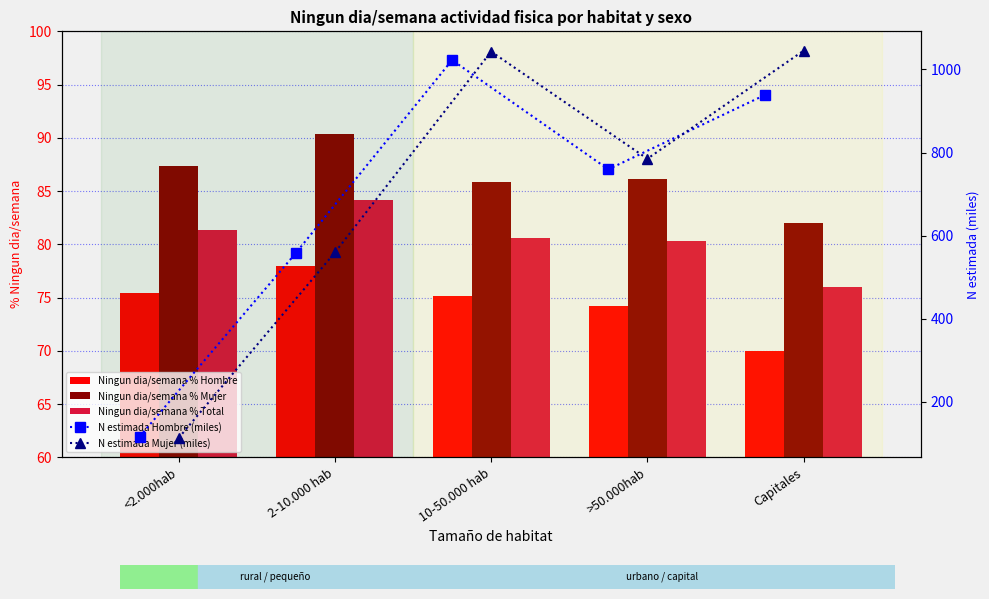

Is it true that N estimada Hombre (miles) equals 1716.3 at 10-50.000 hab?

False